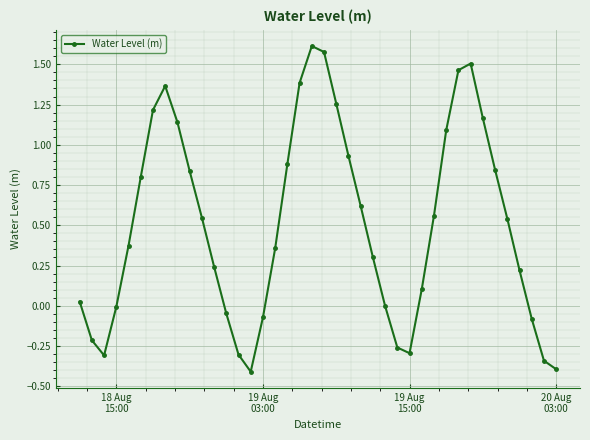

How many points are higher than both their immediate neighbors (excluding endpoints)?

3